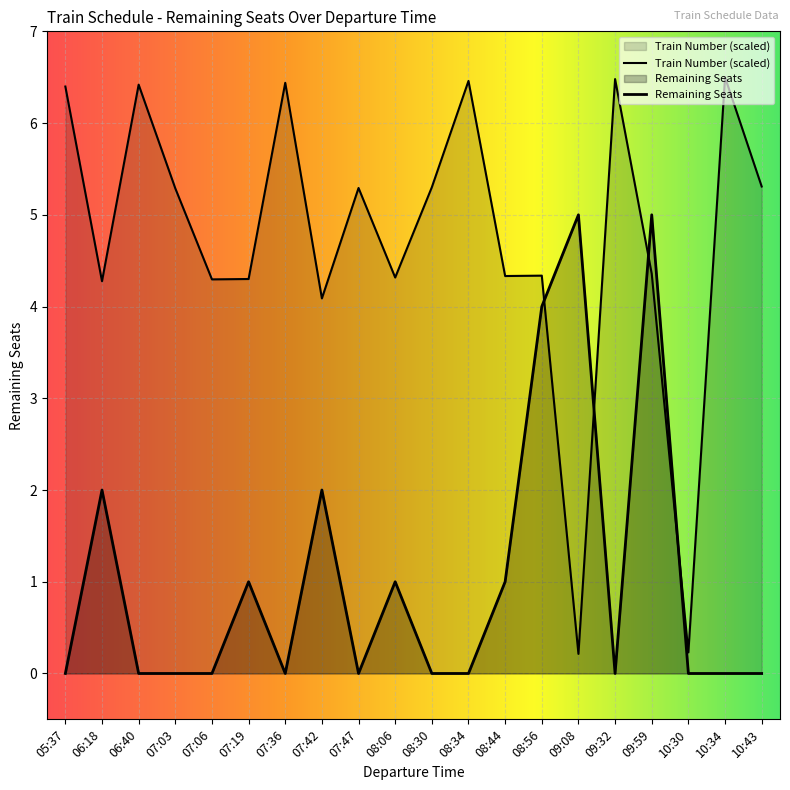

True or false: Remaining Seats and Train Number cross at least once.

True